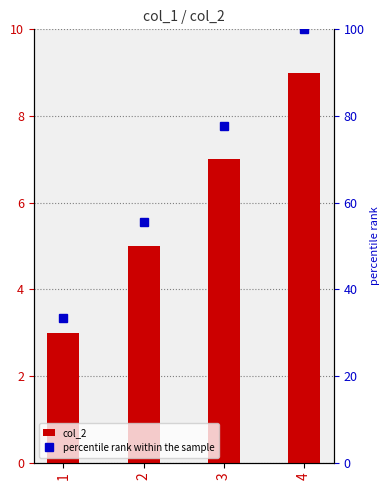

At 2, list the series in order from largest to smallest.

percentile rank within the sample, col_2